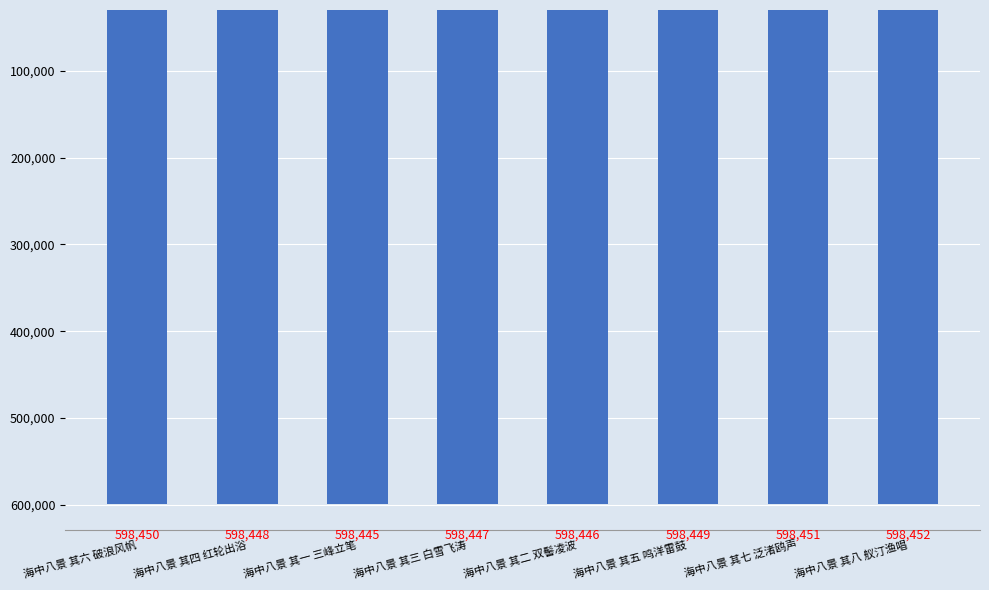

What is the sum of the values at 海中八景 其四 红轮出浴 and 海中八景 其六 破浪风帆?

1196898